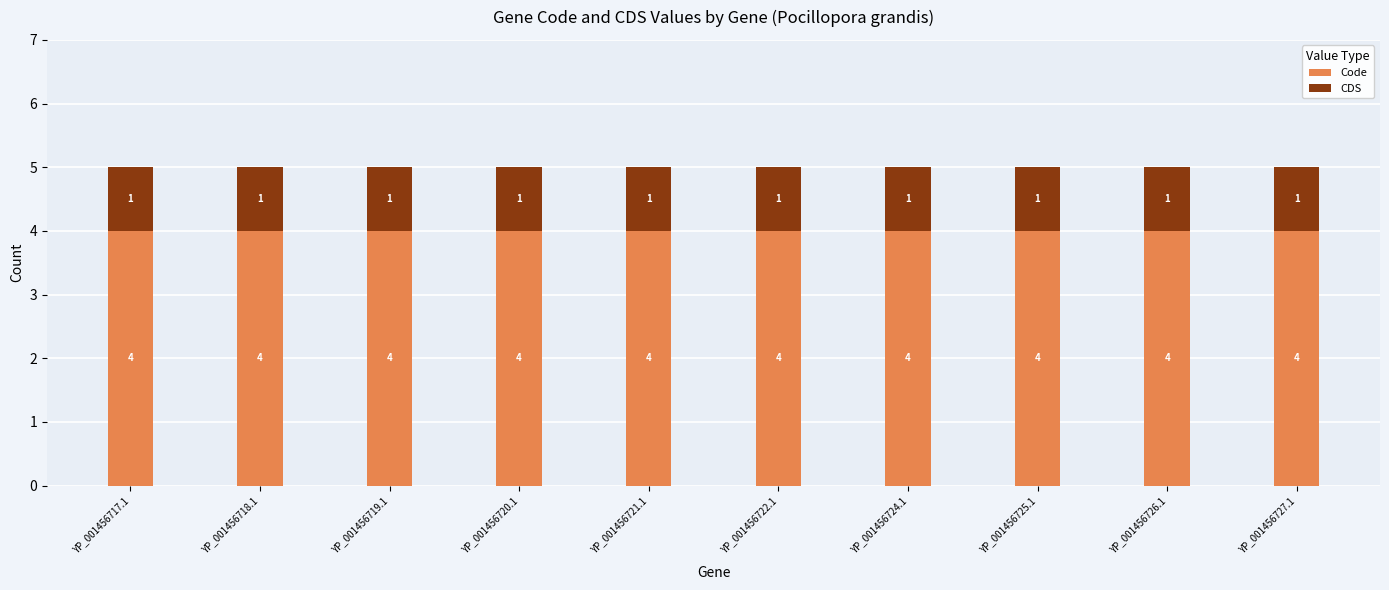

What is the sum of all Code values?

40